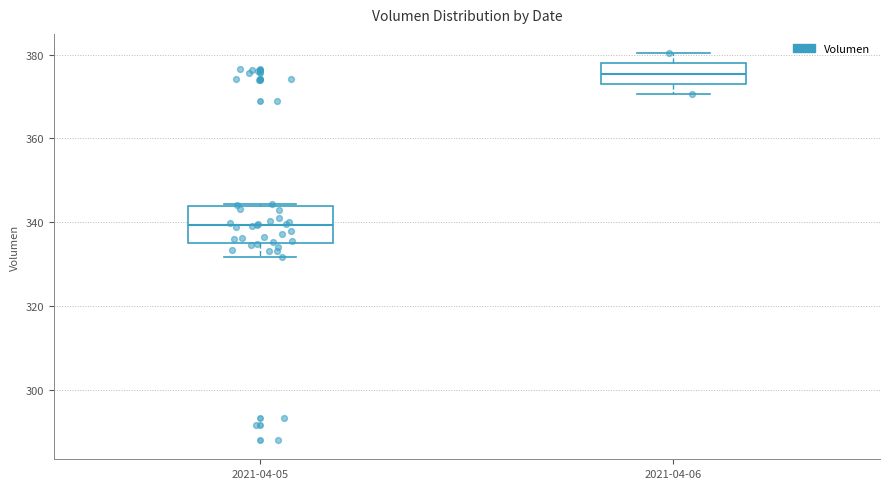

Reading left to right, read every box against the y-axis: the position of its median line, the range the box covers, and the ends of its whiskers. The values are not printed on the chart, so give them approximately, as read against the axis.

2021-04-05: median 340, box 334 to 344, whiskers 332 to 344
2021-04-06: median 376, box 374 to 378, whiskers 370 to 380